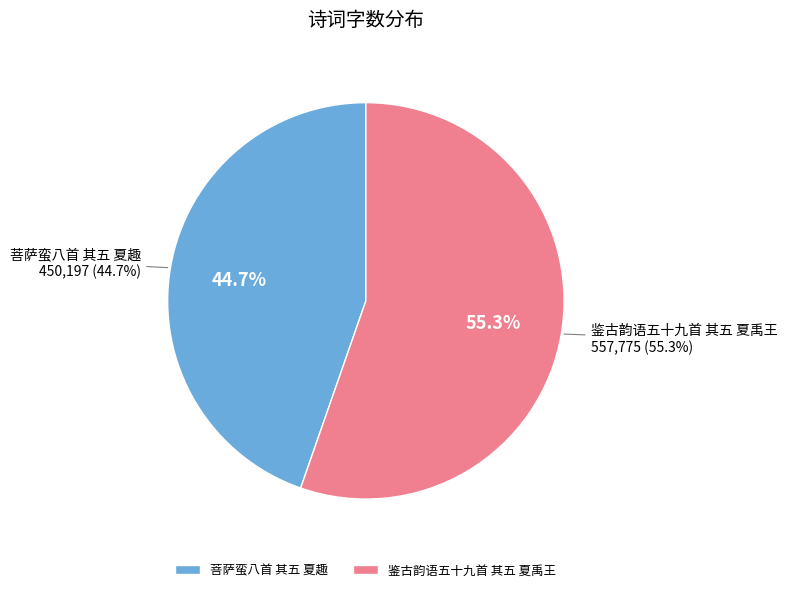

Which slice represents more than half of the pie?

鉴古韵语五十九首 其五 夏禹王